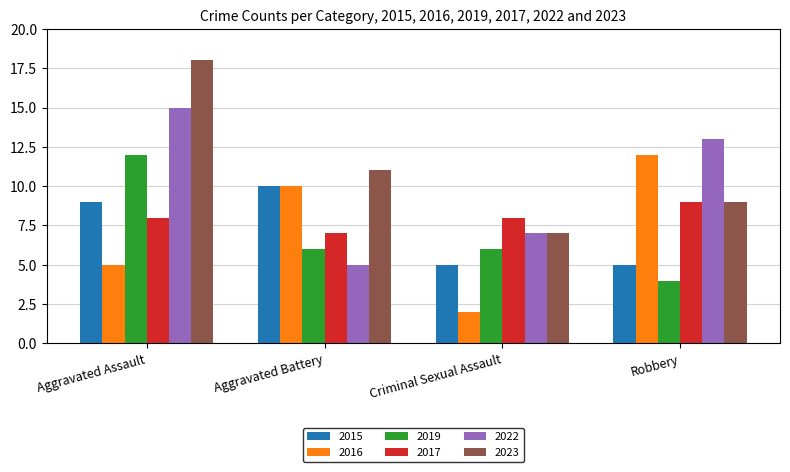

How many series are shown in this chart?

6